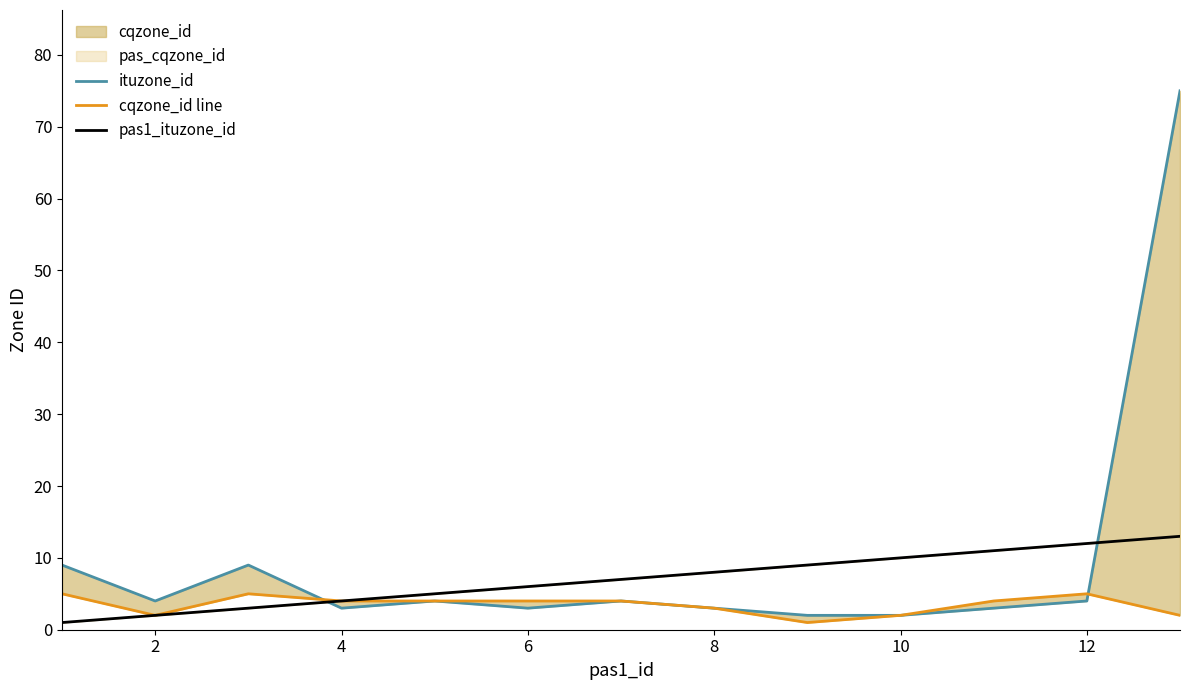

How many times do ituzone_id and cqzone_id line cross each other?

2